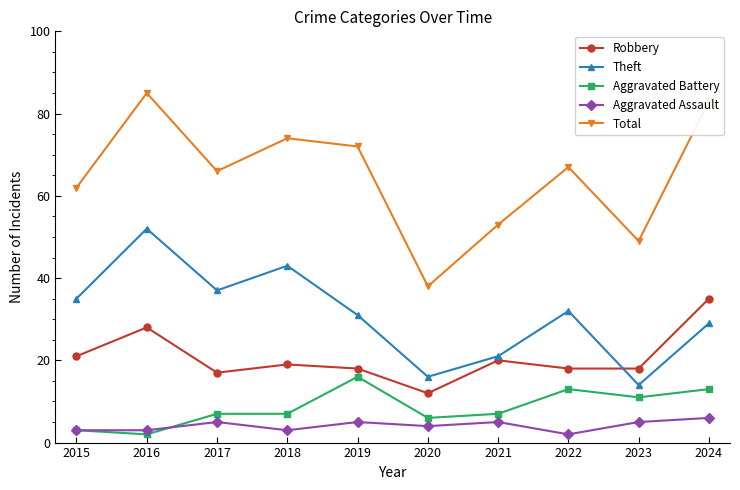

What is the difference between the maximum and minimum values in the Aggravated Assault series?

4